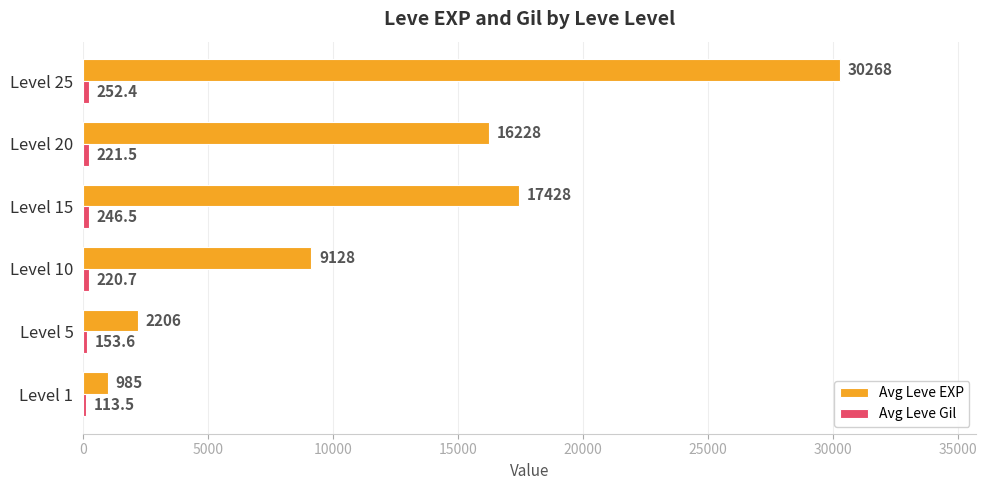

How many distinct data groups are displayed?

2